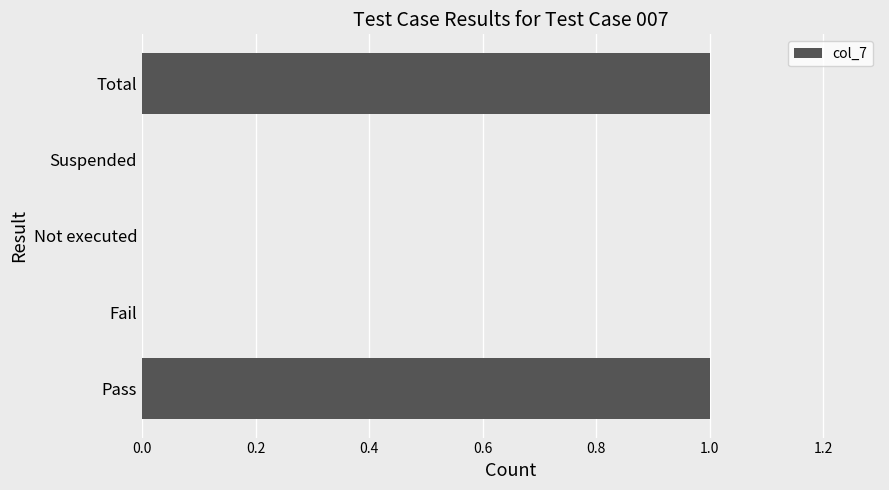

Reading top to bottom, transcribe all the data shown in this chart.

Total=1	Suspended=0	Not executed=0	Fail=0	Pass=1